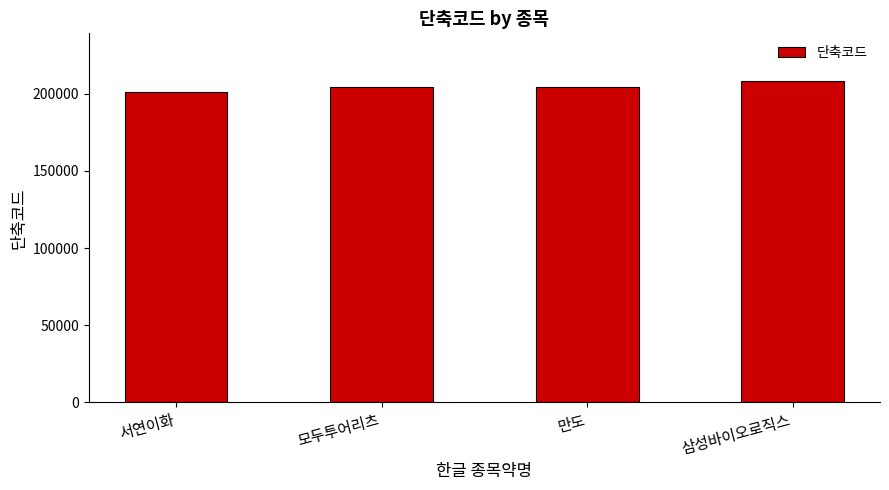

What is the maximum value shown in the chart?

207940